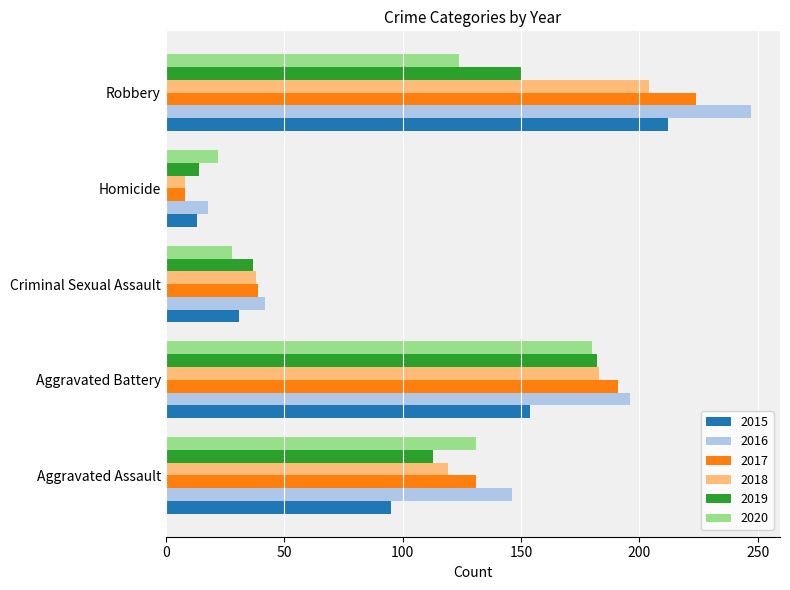

What is the difference between the maximum and minimum values in the 2015 series?

199